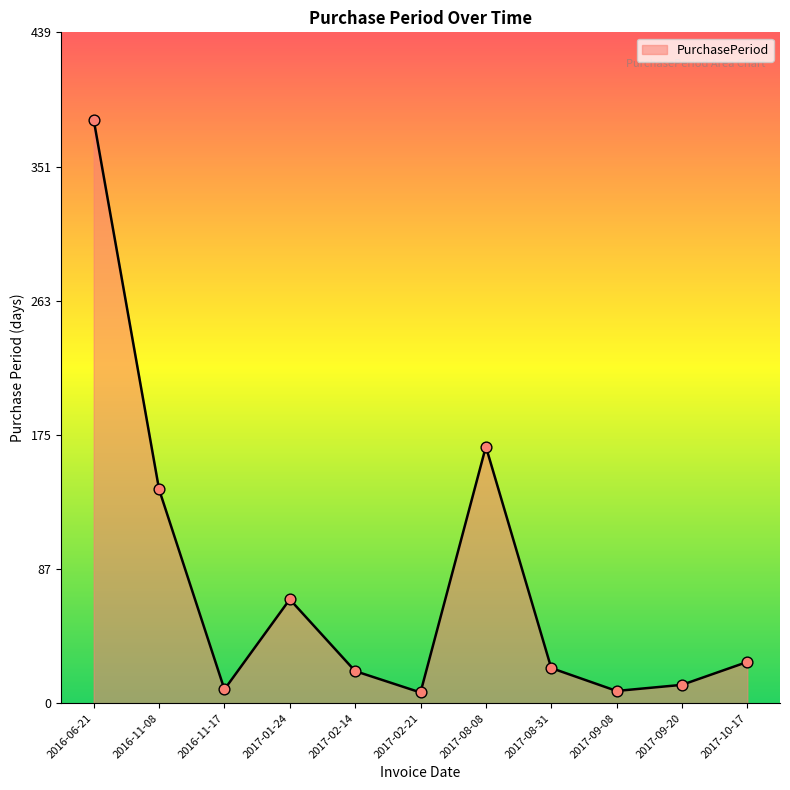

Between 2017-02-14 and 2017-09-20, which is larger?

2017-02-14